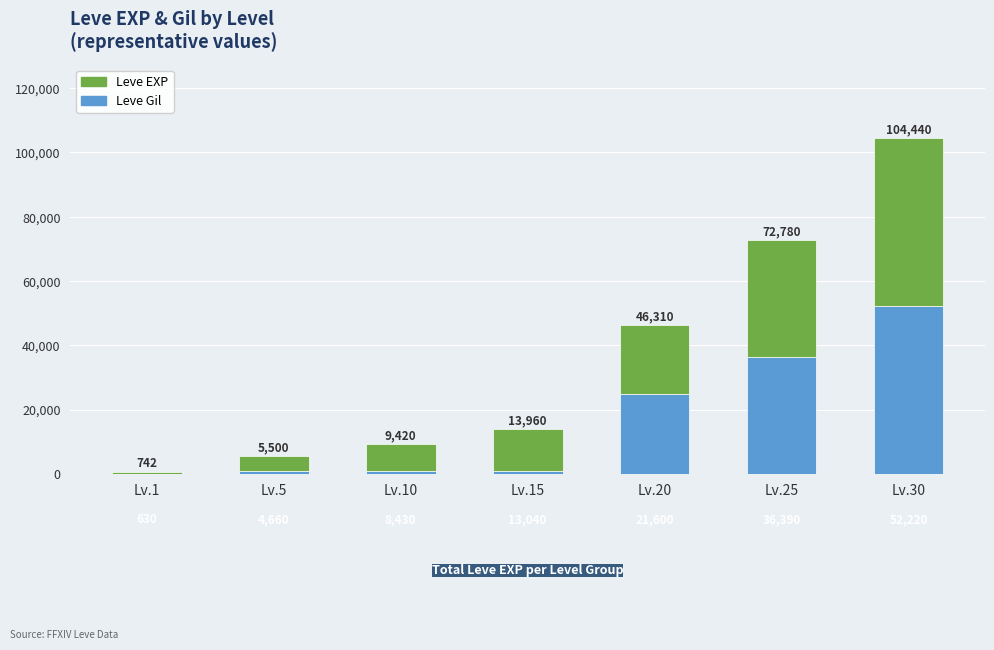

How many series are shown in this chart?

2